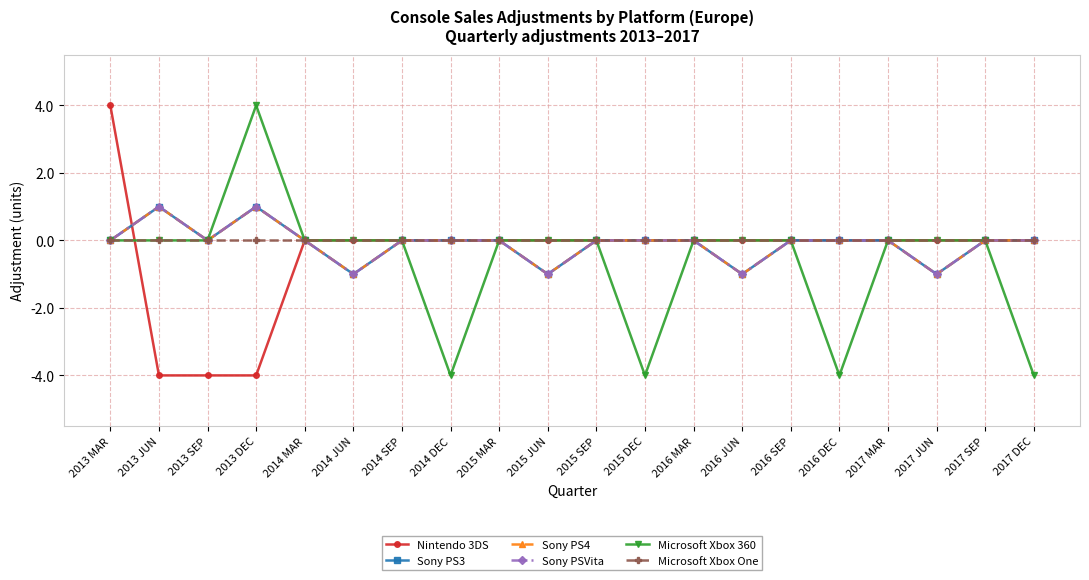

At which label does Sony PS4 reach its minimum?

2014 JUN